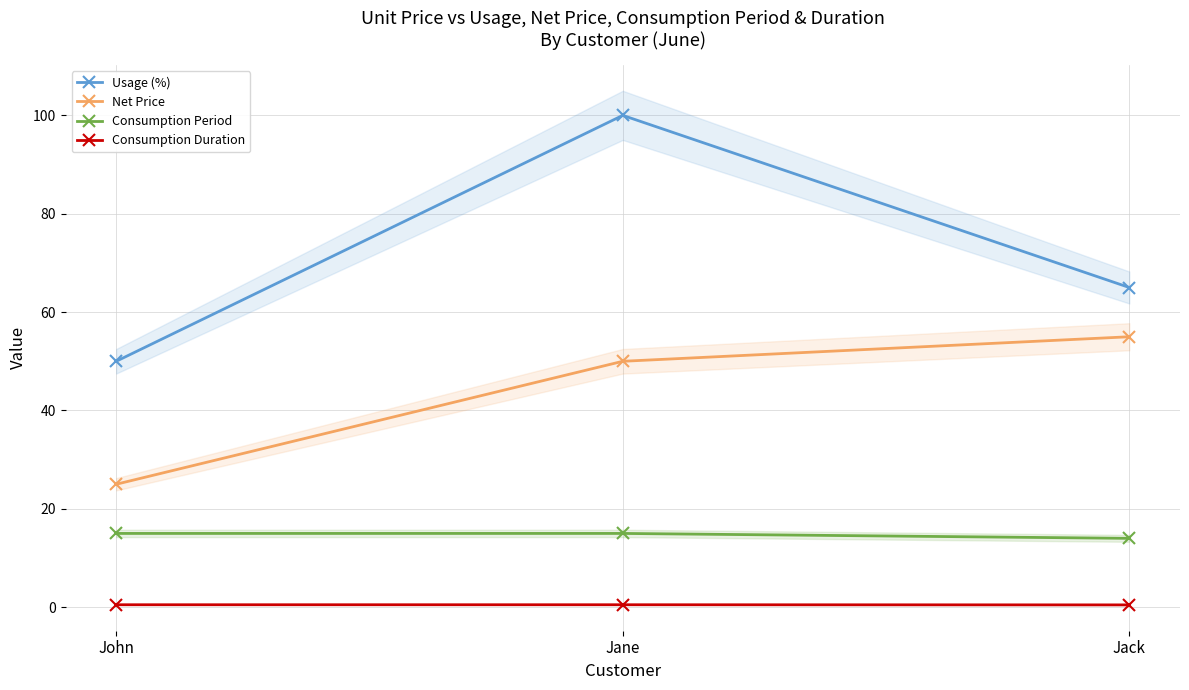

What is the label of the 3rd point from the left?

Jack